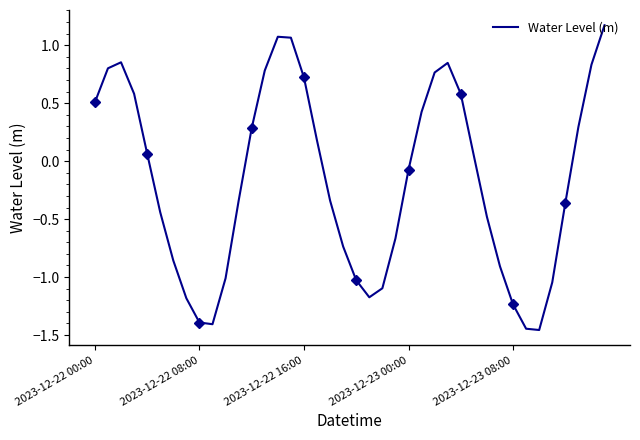

The chart shows a value of -0.2 at 31. True or false?

False